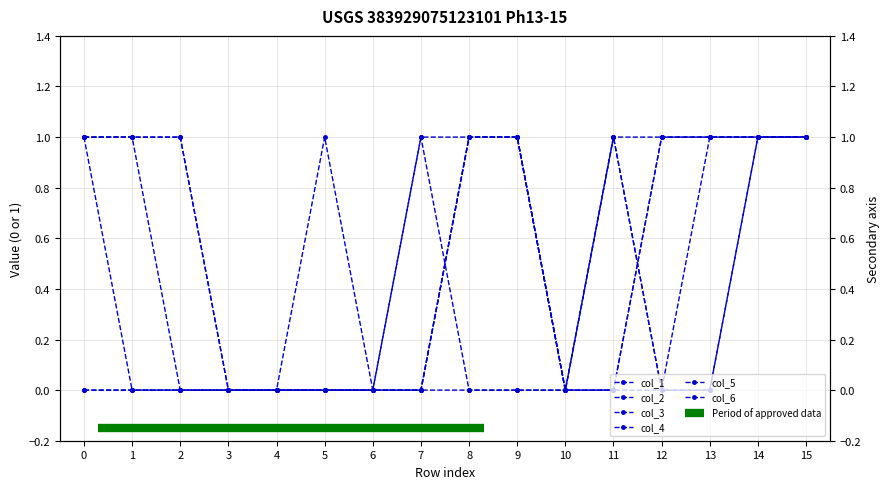

At which category does col_4 reach its first local peak?

11